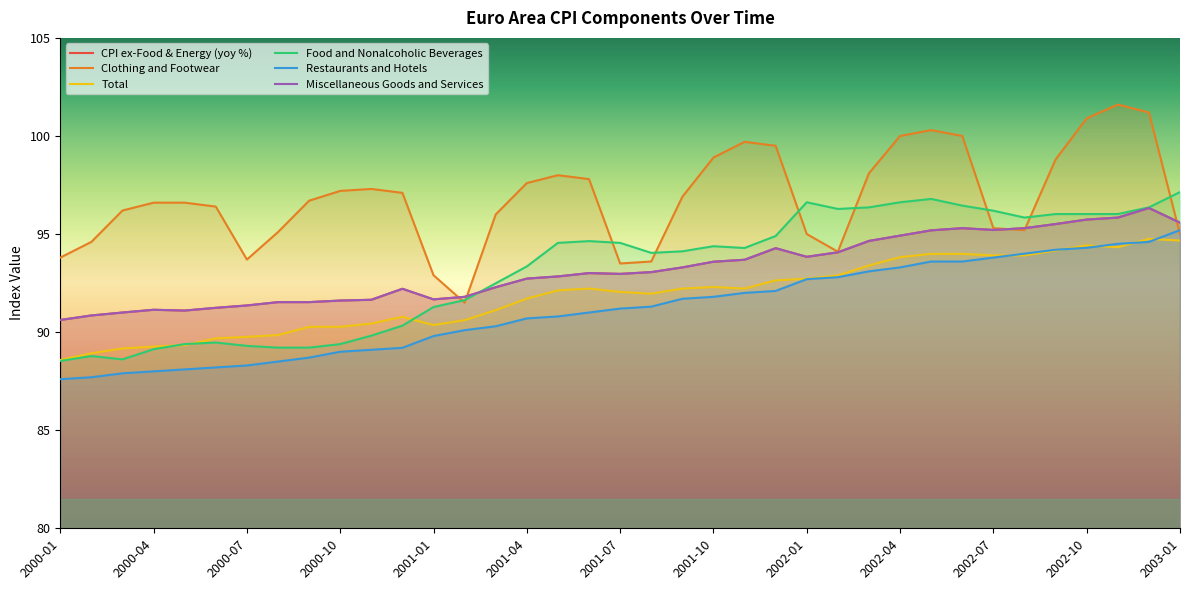

How many distinct data groups are displayed?

6